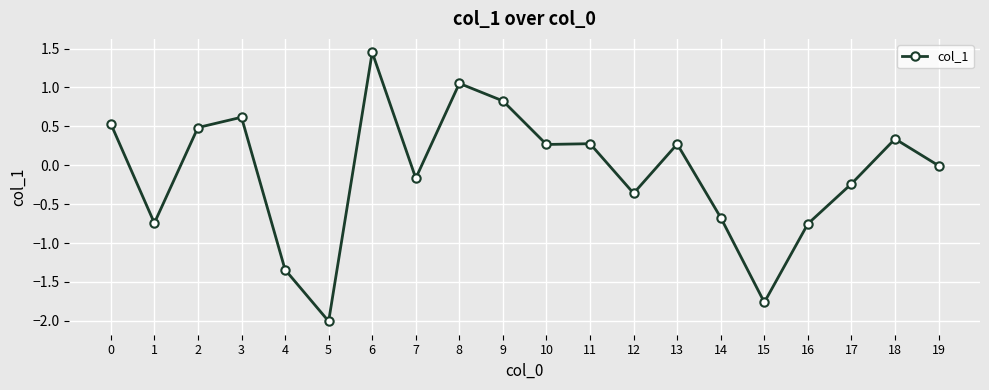

What is the difference between the values at 7 and 5?

1.8